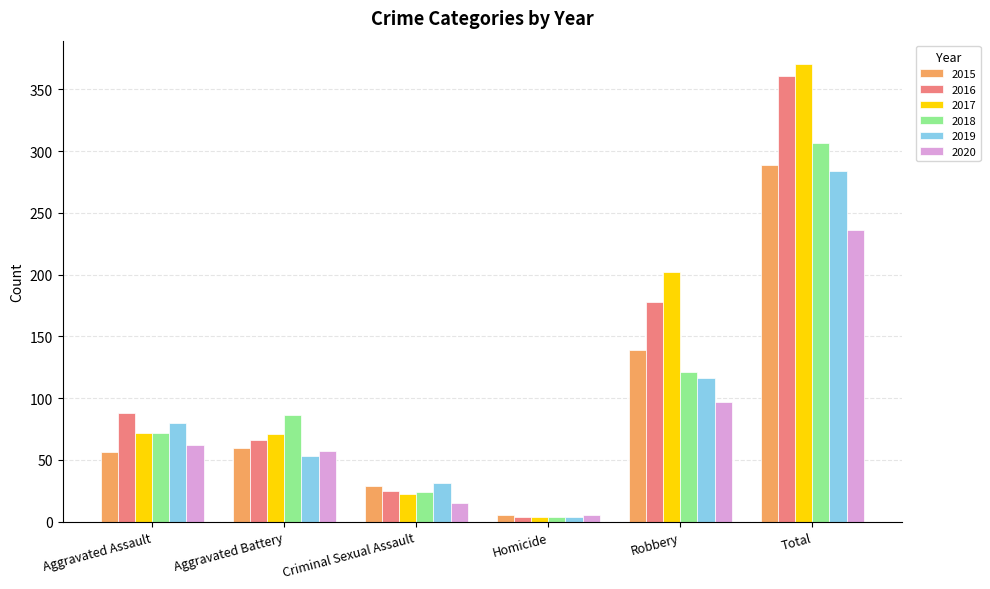

What is the value of the 2018 bar at the 6th from the left?

307